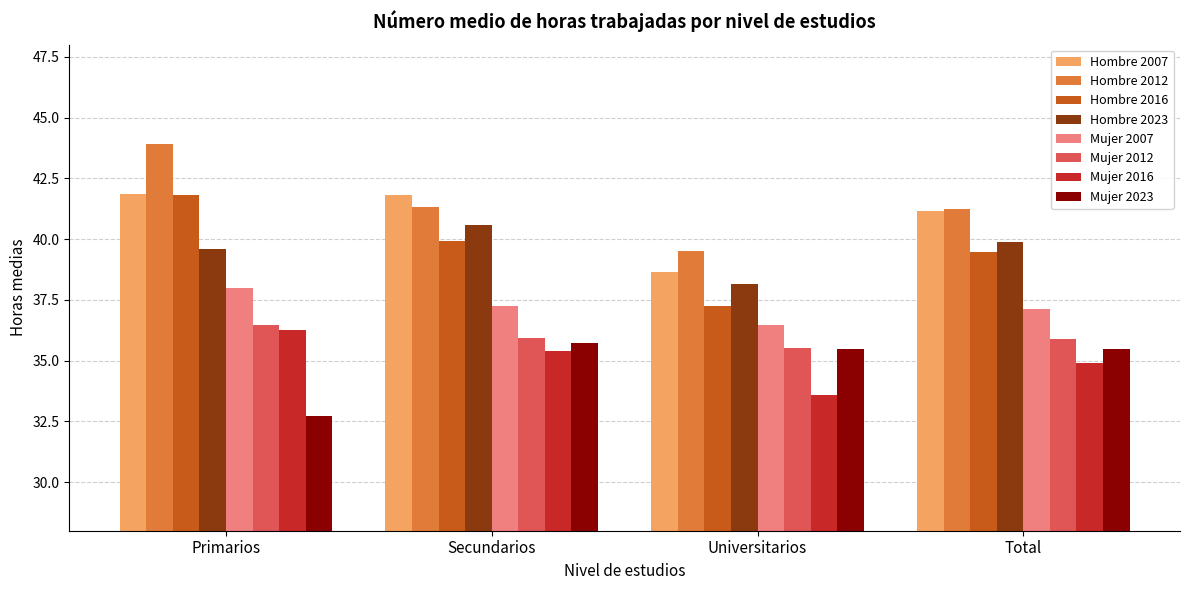

Does the chart contain stacked bars?

No